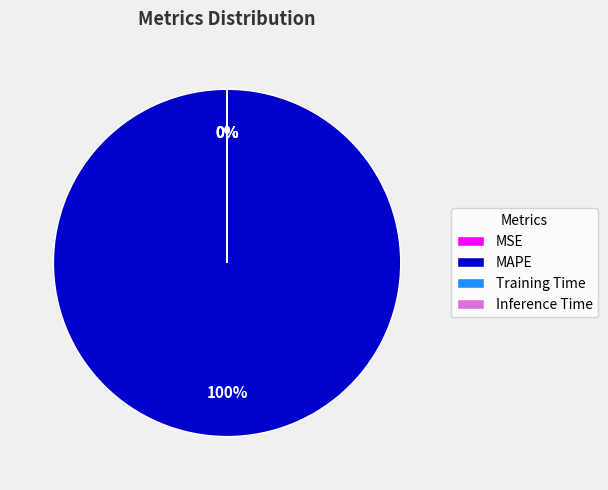

Which slice represents more than half of the pie?

MAPE